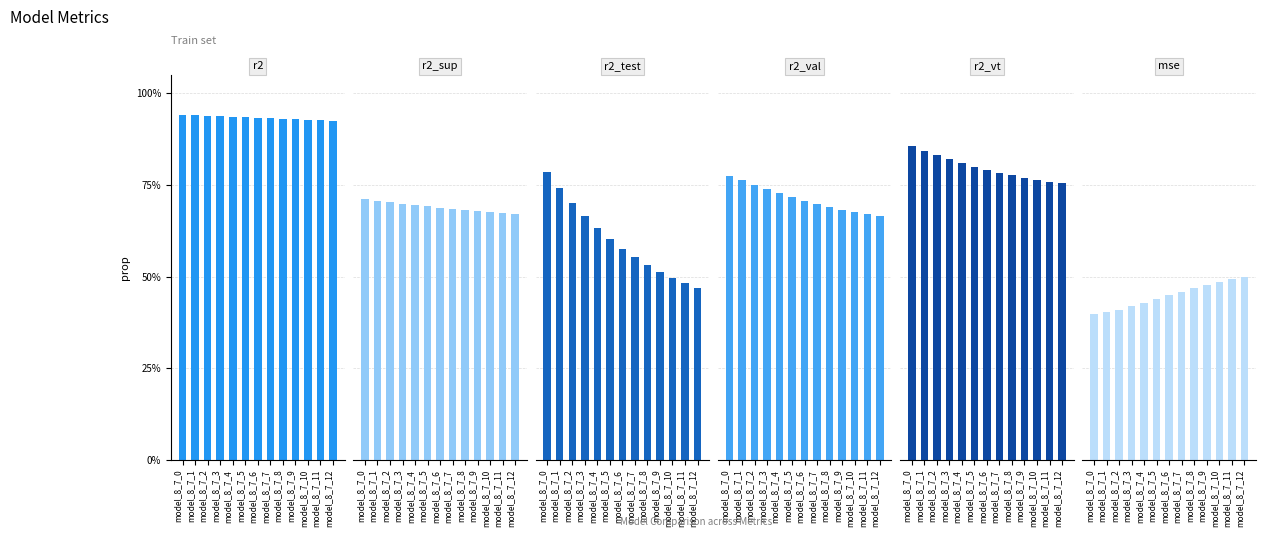

What is the total value across all series at model_8_7_2?

4.3